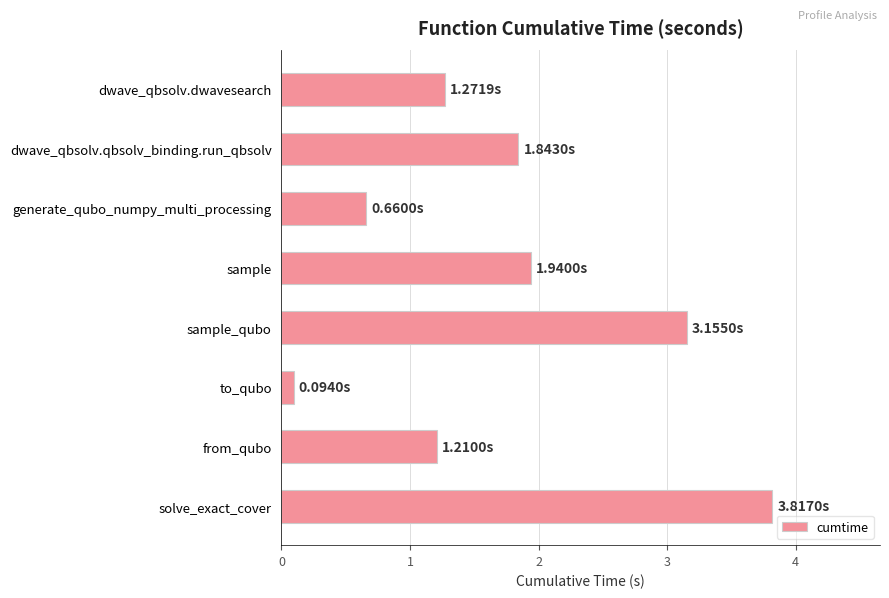

Where is the data nearest to the value 1?

from_qubo